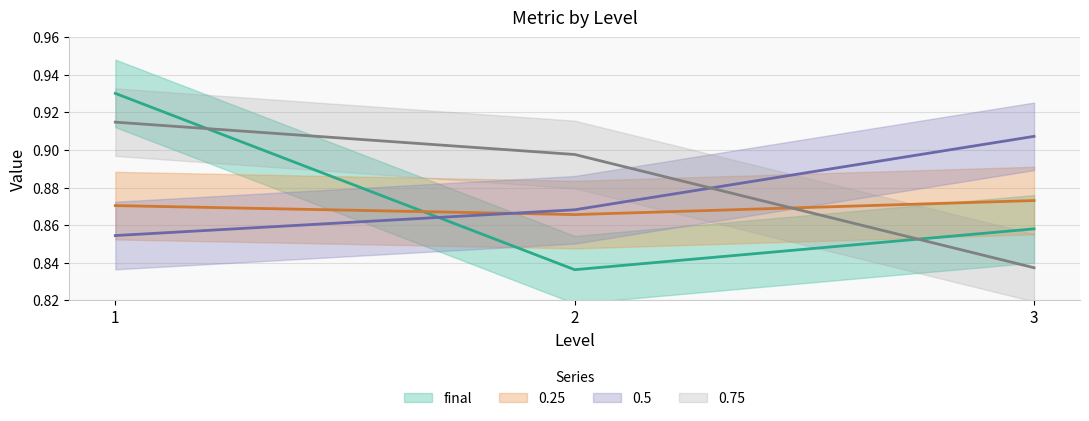

Which series has the largest total across all categories?

0.75